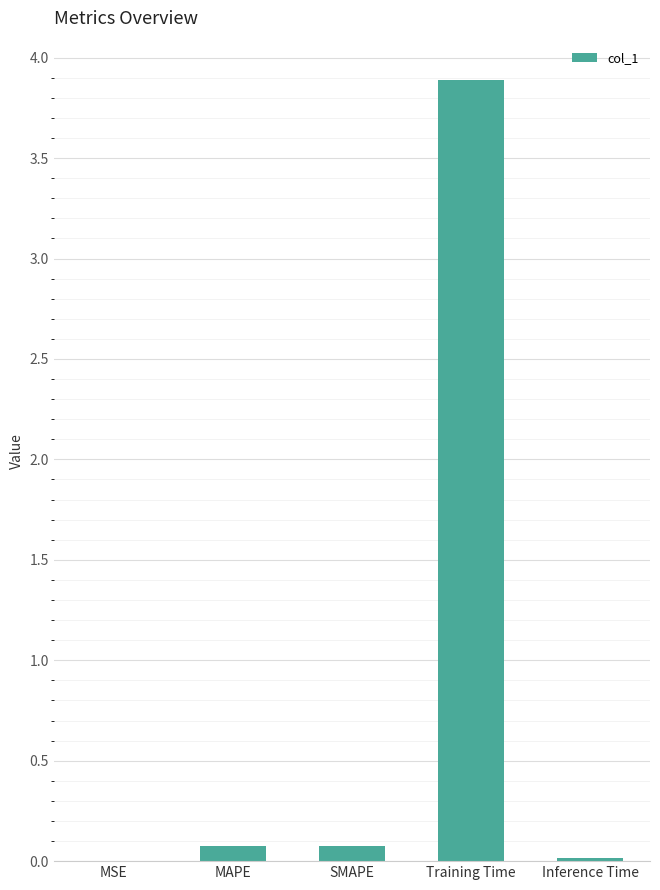

The value at Training Time is 1.6. True or false?

False